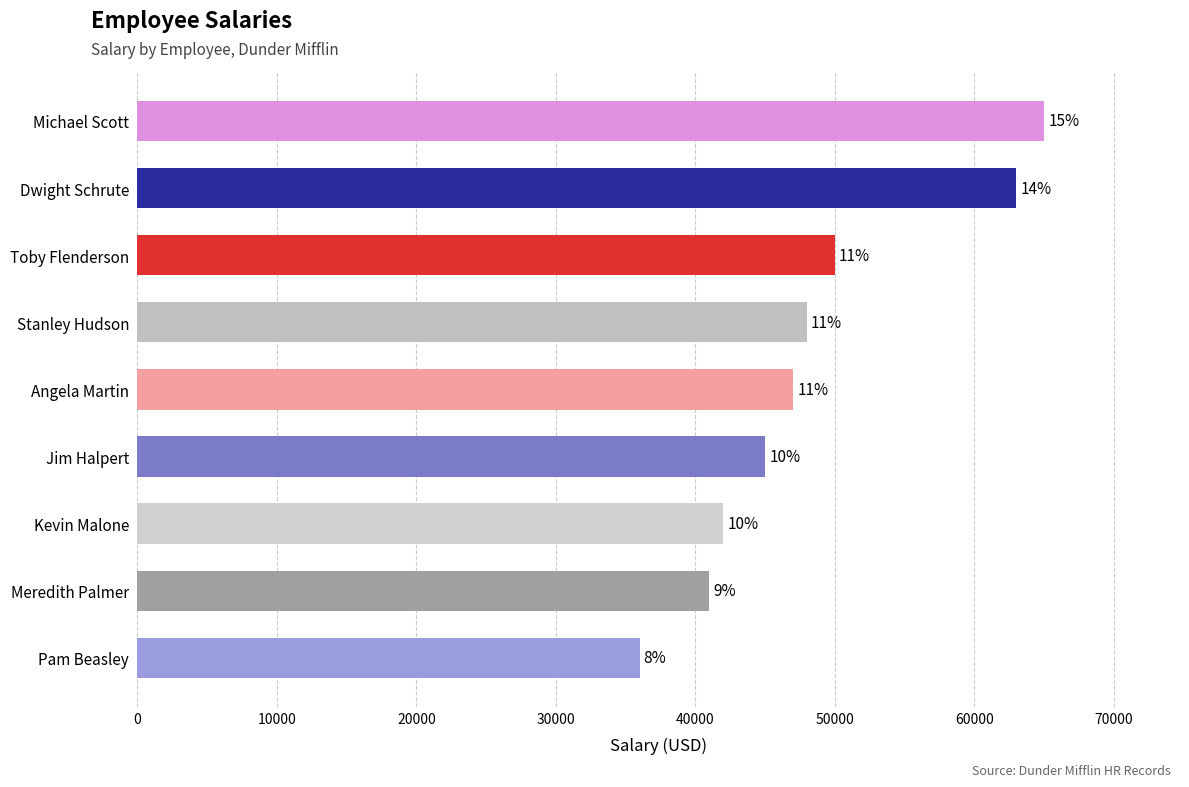

What is the average value?

48556